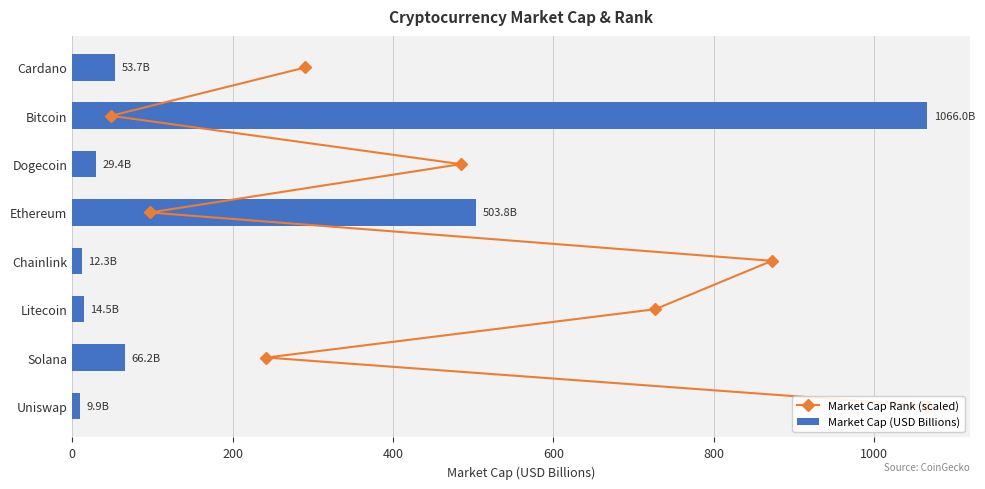

True or false: Market Cap Rank (scaled) has a value of 4.9 at 7.

False